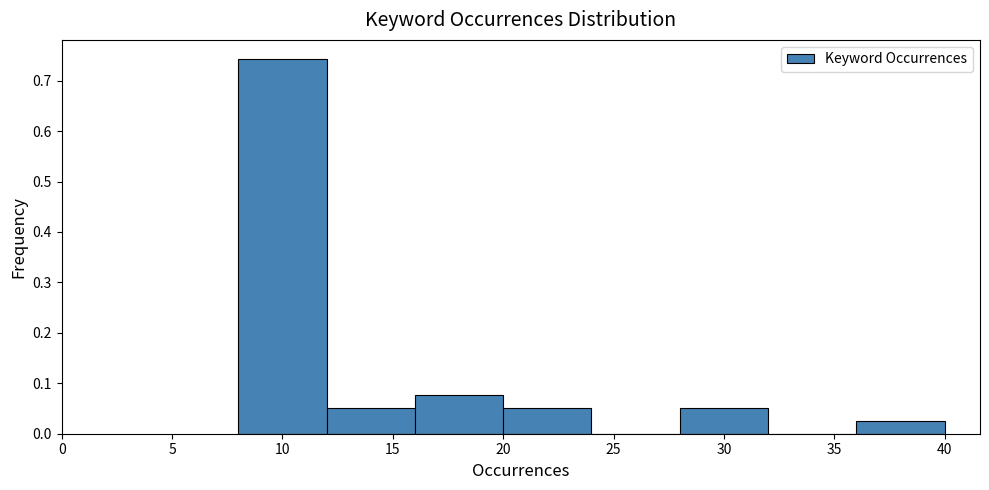

Reading left to right, transcribe this chart: for each bar, give the range it covers on the x-axis and its height. The values are not printed on the chart, so give them approximately, as read against the axis.

8 to 12: 0.74
12 to 16: 0.05
16 to 20: 0.08
20 to 24: 0.05
24 to 28: 0
28 to 32: 0.05
32 to 36: 0
36 to 40: 0.03